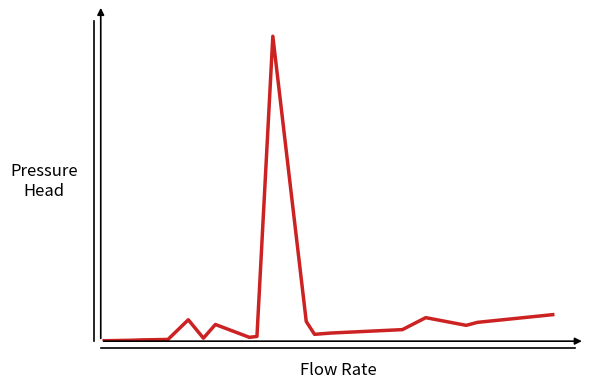

Reading right to left, what are all the values shown in this chart?

62	44	37	55	27	19	16	46	713	11	9	39	7	50	4	3	2	1